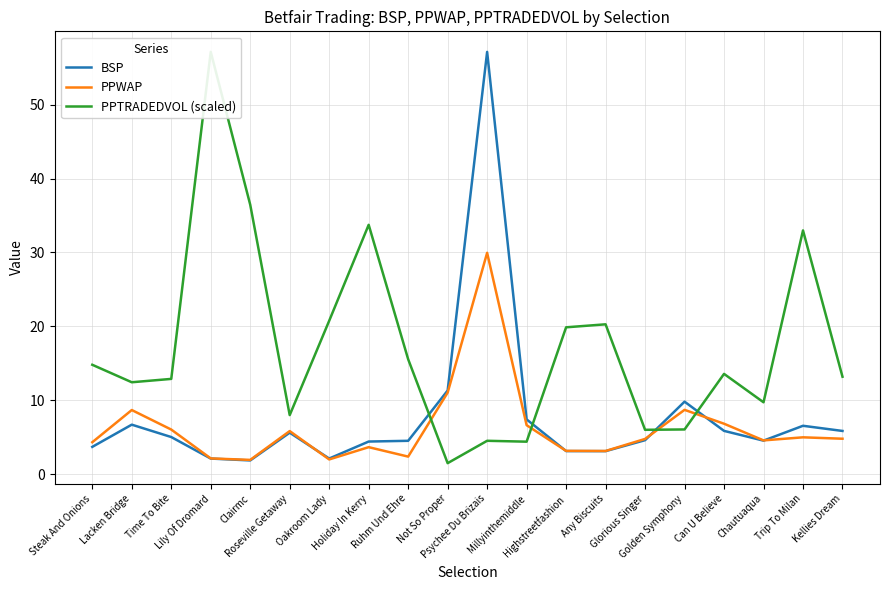

Is it true that BSP equals 11.3 at Not So Proper?

True